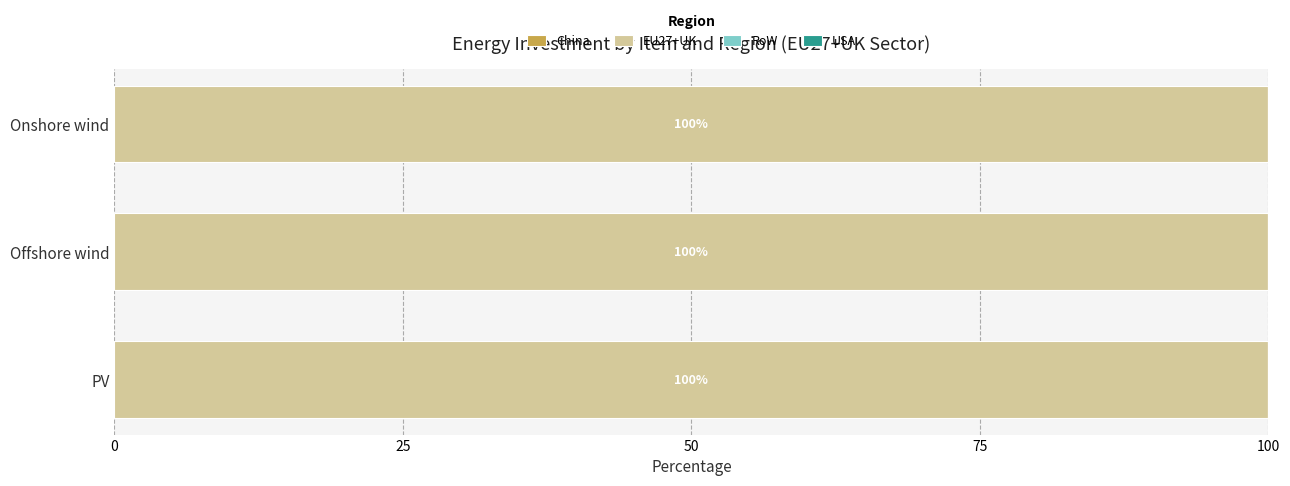

Does the chart contain stacked bars?

No